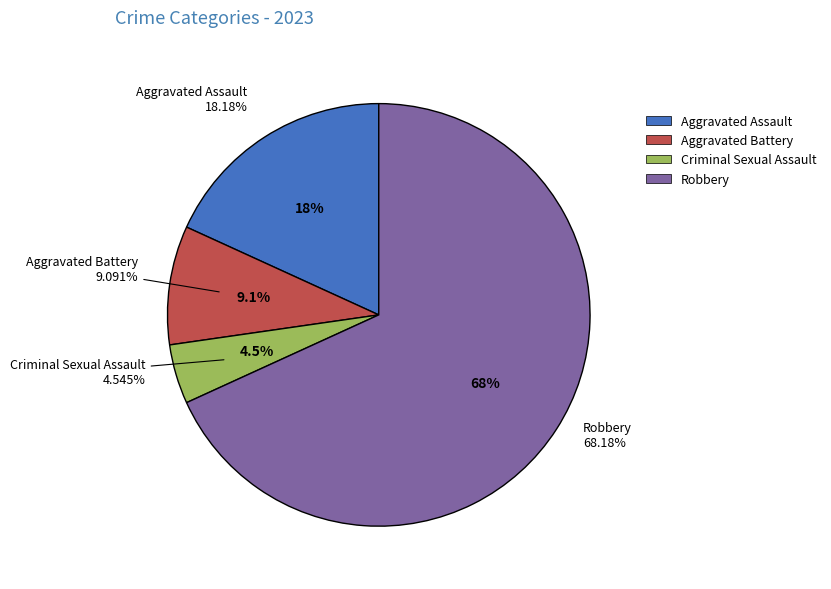

Which category has the smallest portion of the pie?

Criminal Sexual Assault